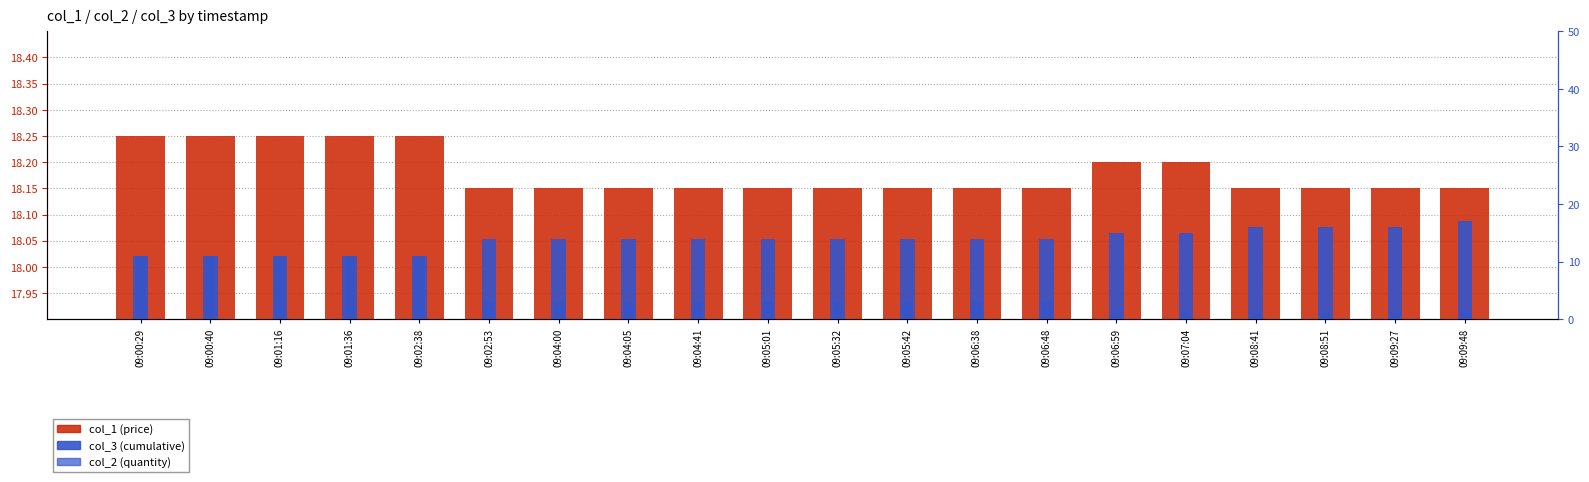

What is the label of the 8th bar from the left?

09:04:05